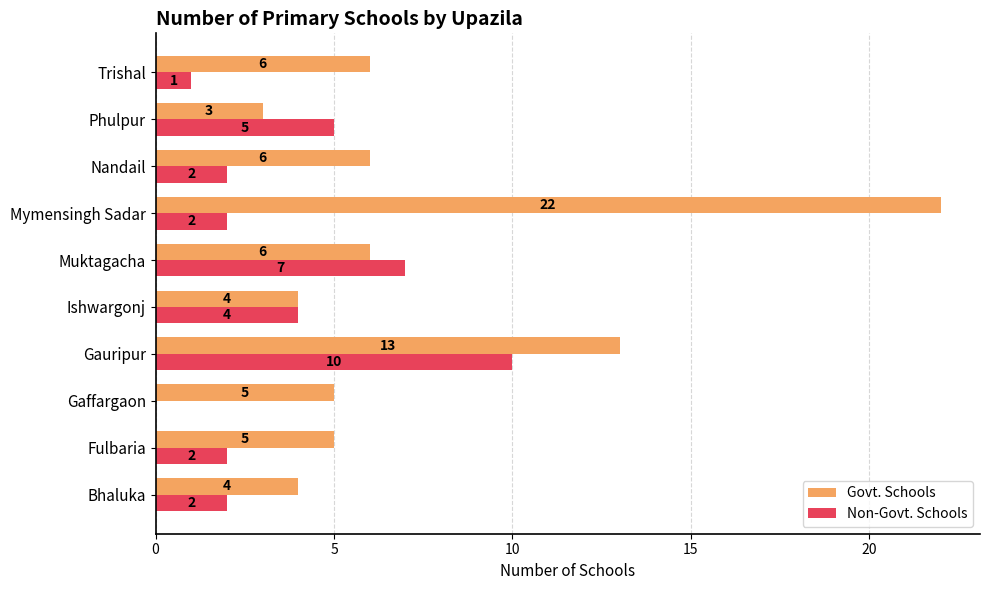

Where is Non-Govt. Schools nearest to the value 5?

Phulpur